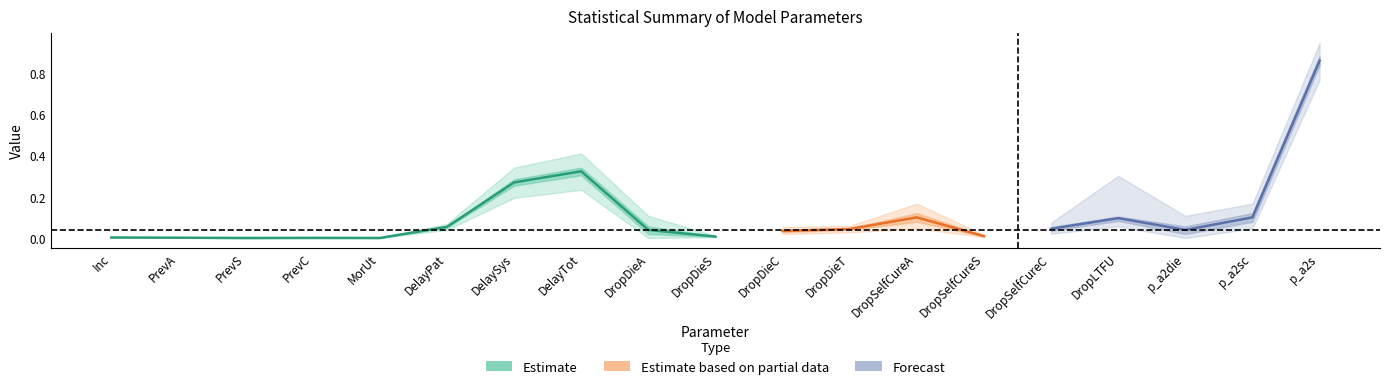

At how many categories does at least one series exceed 0?

19